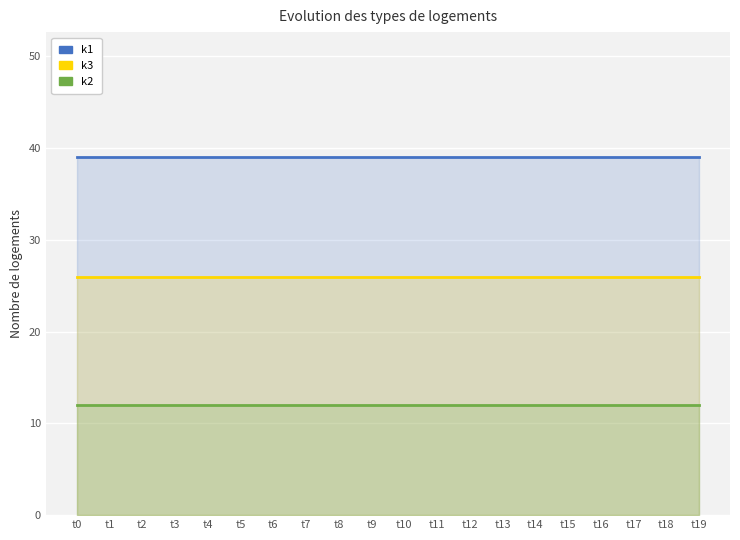

At how many categories does at least one series exceed 19?

20